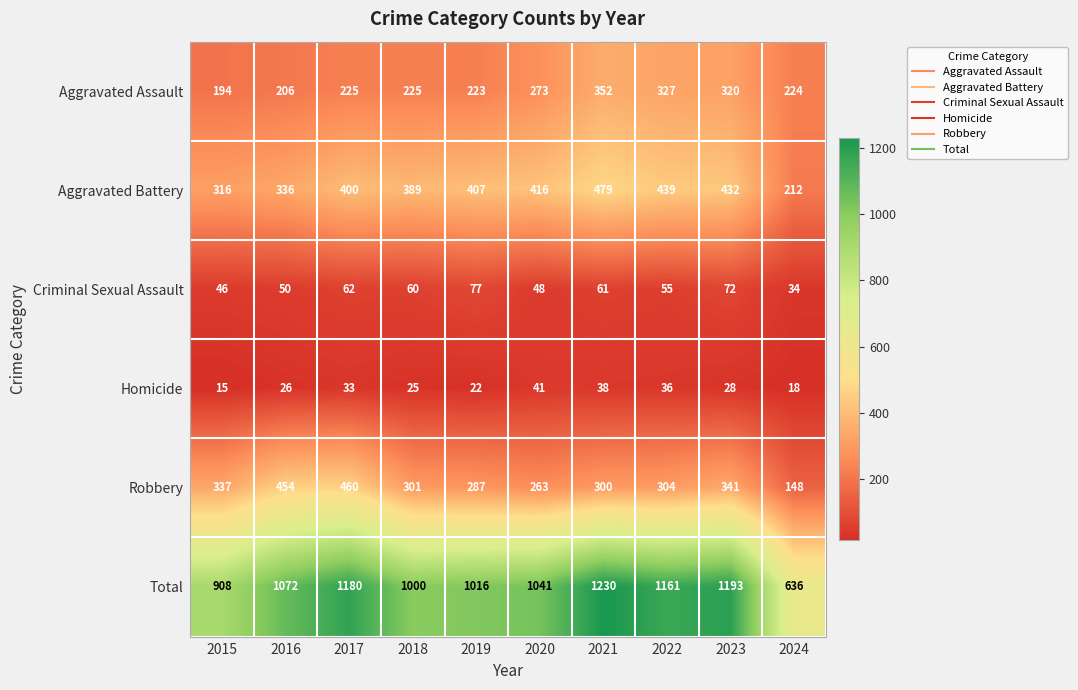

What is the approximate value of Criminal Sexual Assault at 2015, to the nearest 10?

50